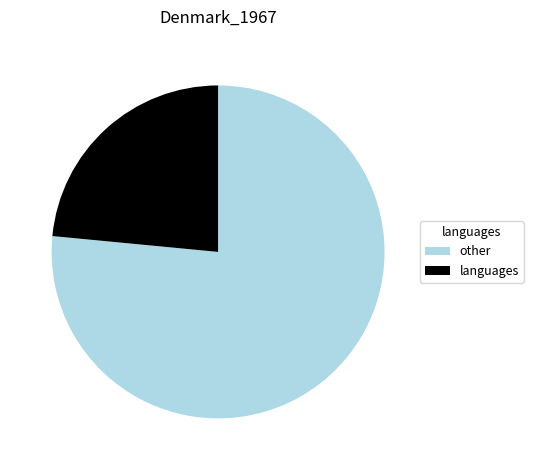

How many segments does this pie chart have?

2